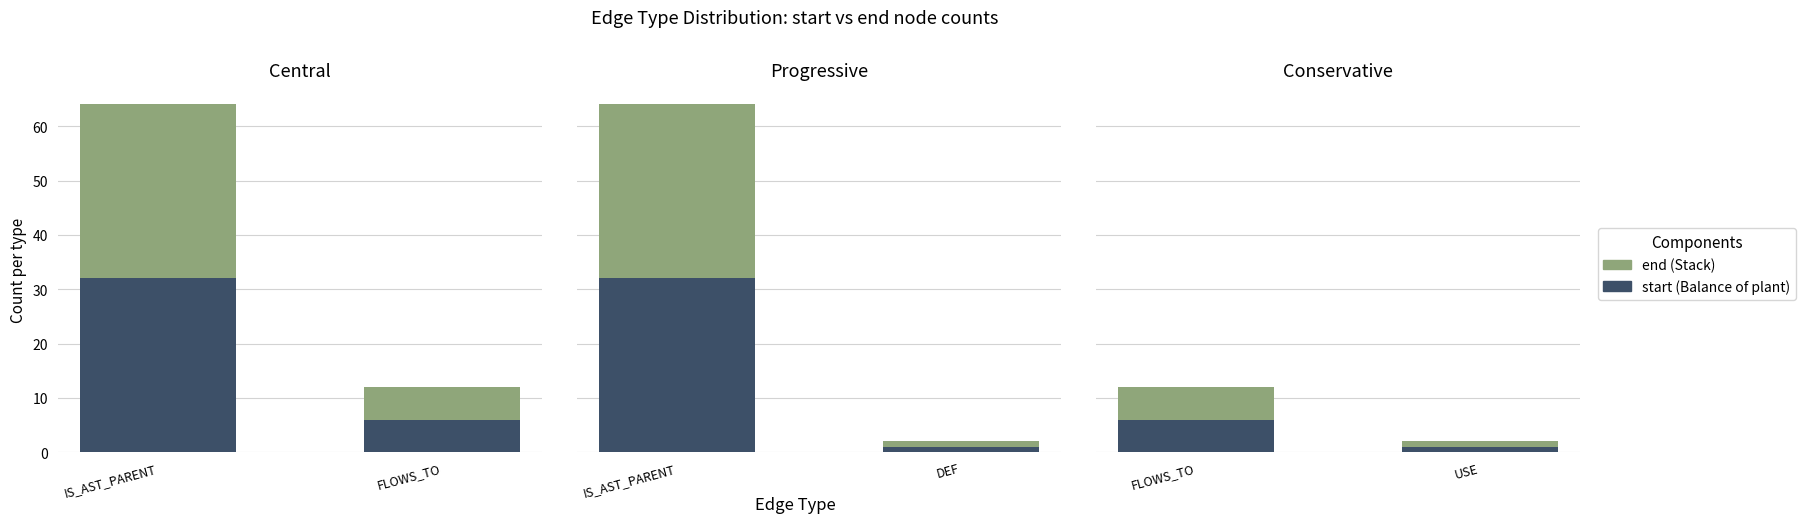

What are all the series names shown in the legend?

start (Balance of plant), end (Stack)